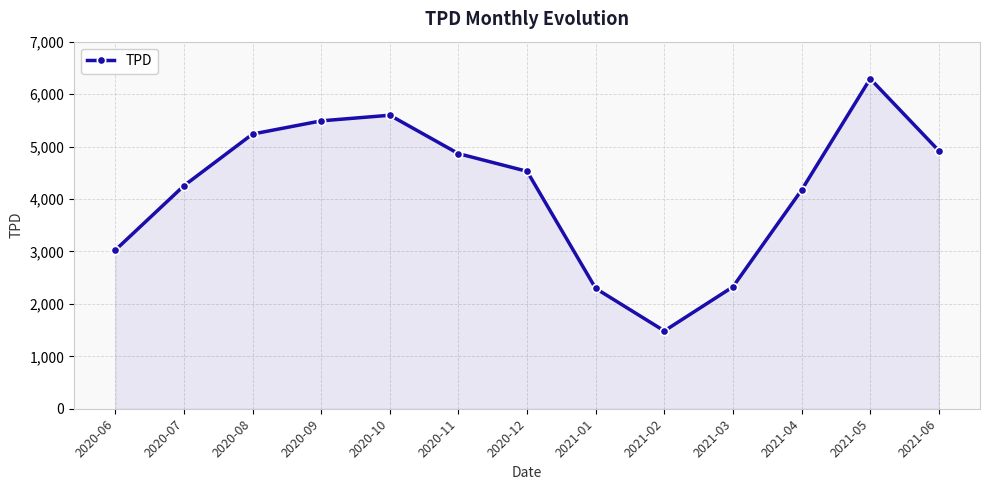

The chart shows a value of 3144.0 at 2020-10. True or false?

False